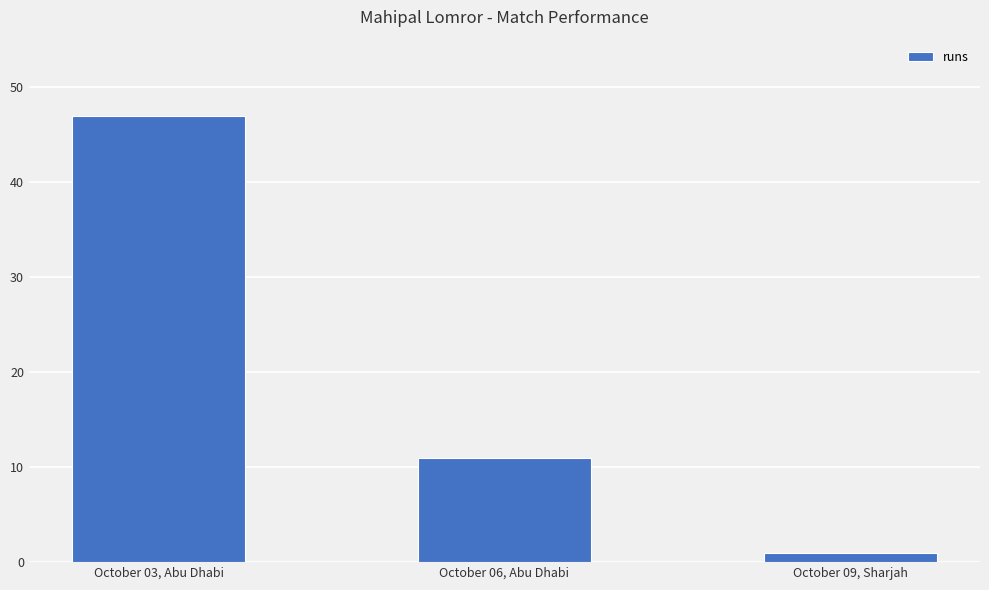

Rank the categories by value from lowest to highest.

October 09, Sharjah, October 06, Abu Dhabi, October 03, Abu Dhabi